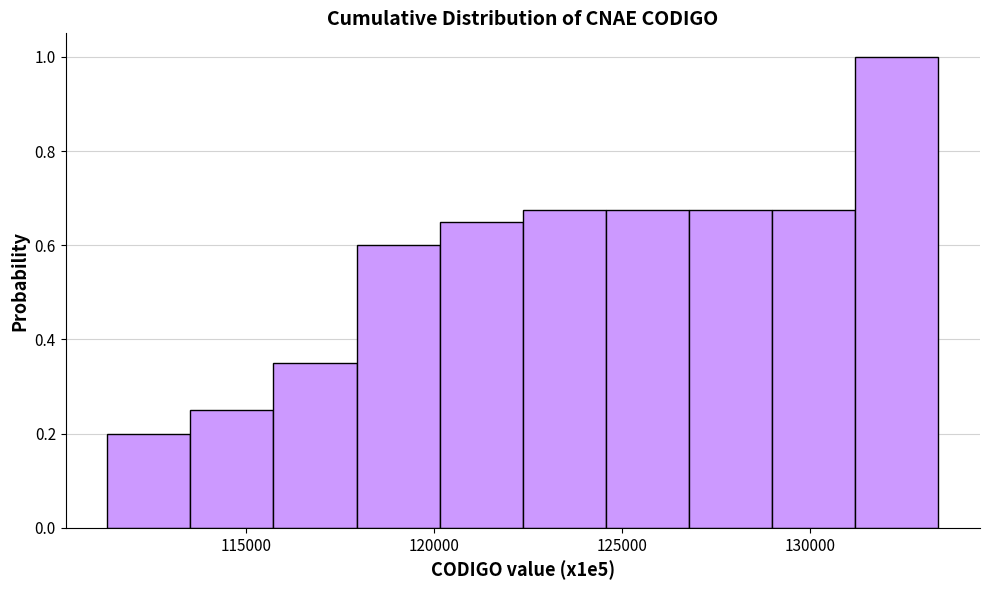

What is the height of the bar covering 122500 to 124500 on the x-axis? Neither the bar edges nor the heights are printed on the chart, so give them approximately, as read against the axes.

0.68